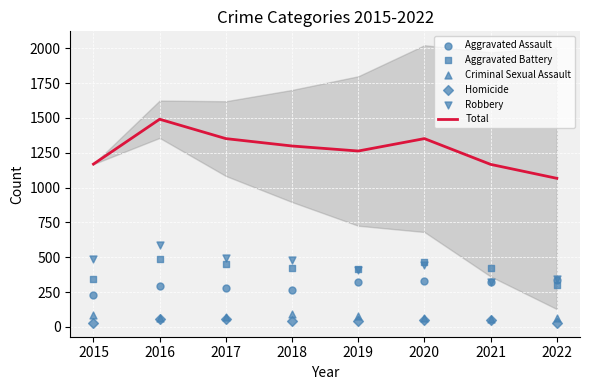

Which series reaches the minimum Y coordinate?

Homicide